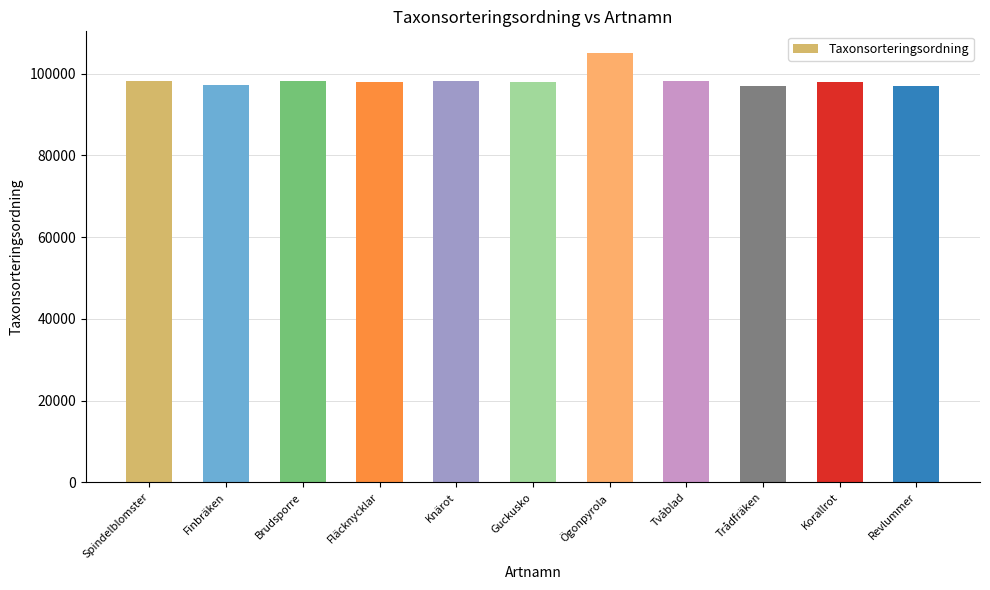

What is the change in value from Spindelblomster to Fläcknycklar?

-104